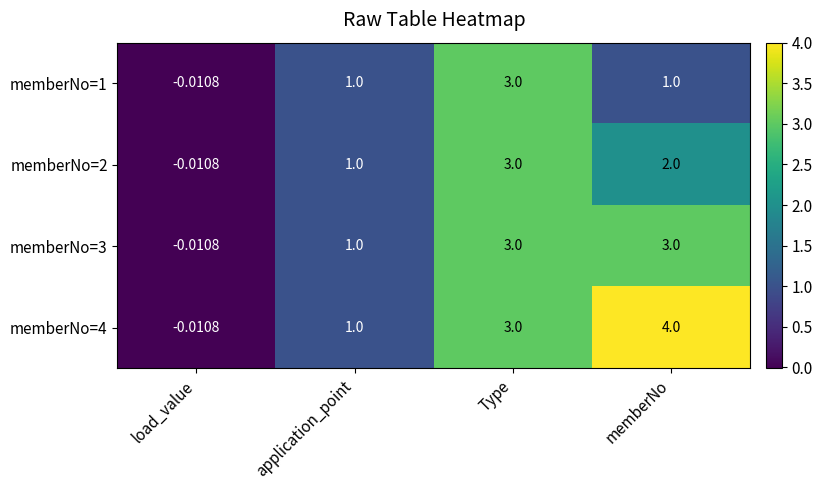

Is the value of memberNo=3 at memberNo greater than the value of memberNo=4 at load_value?

Yes